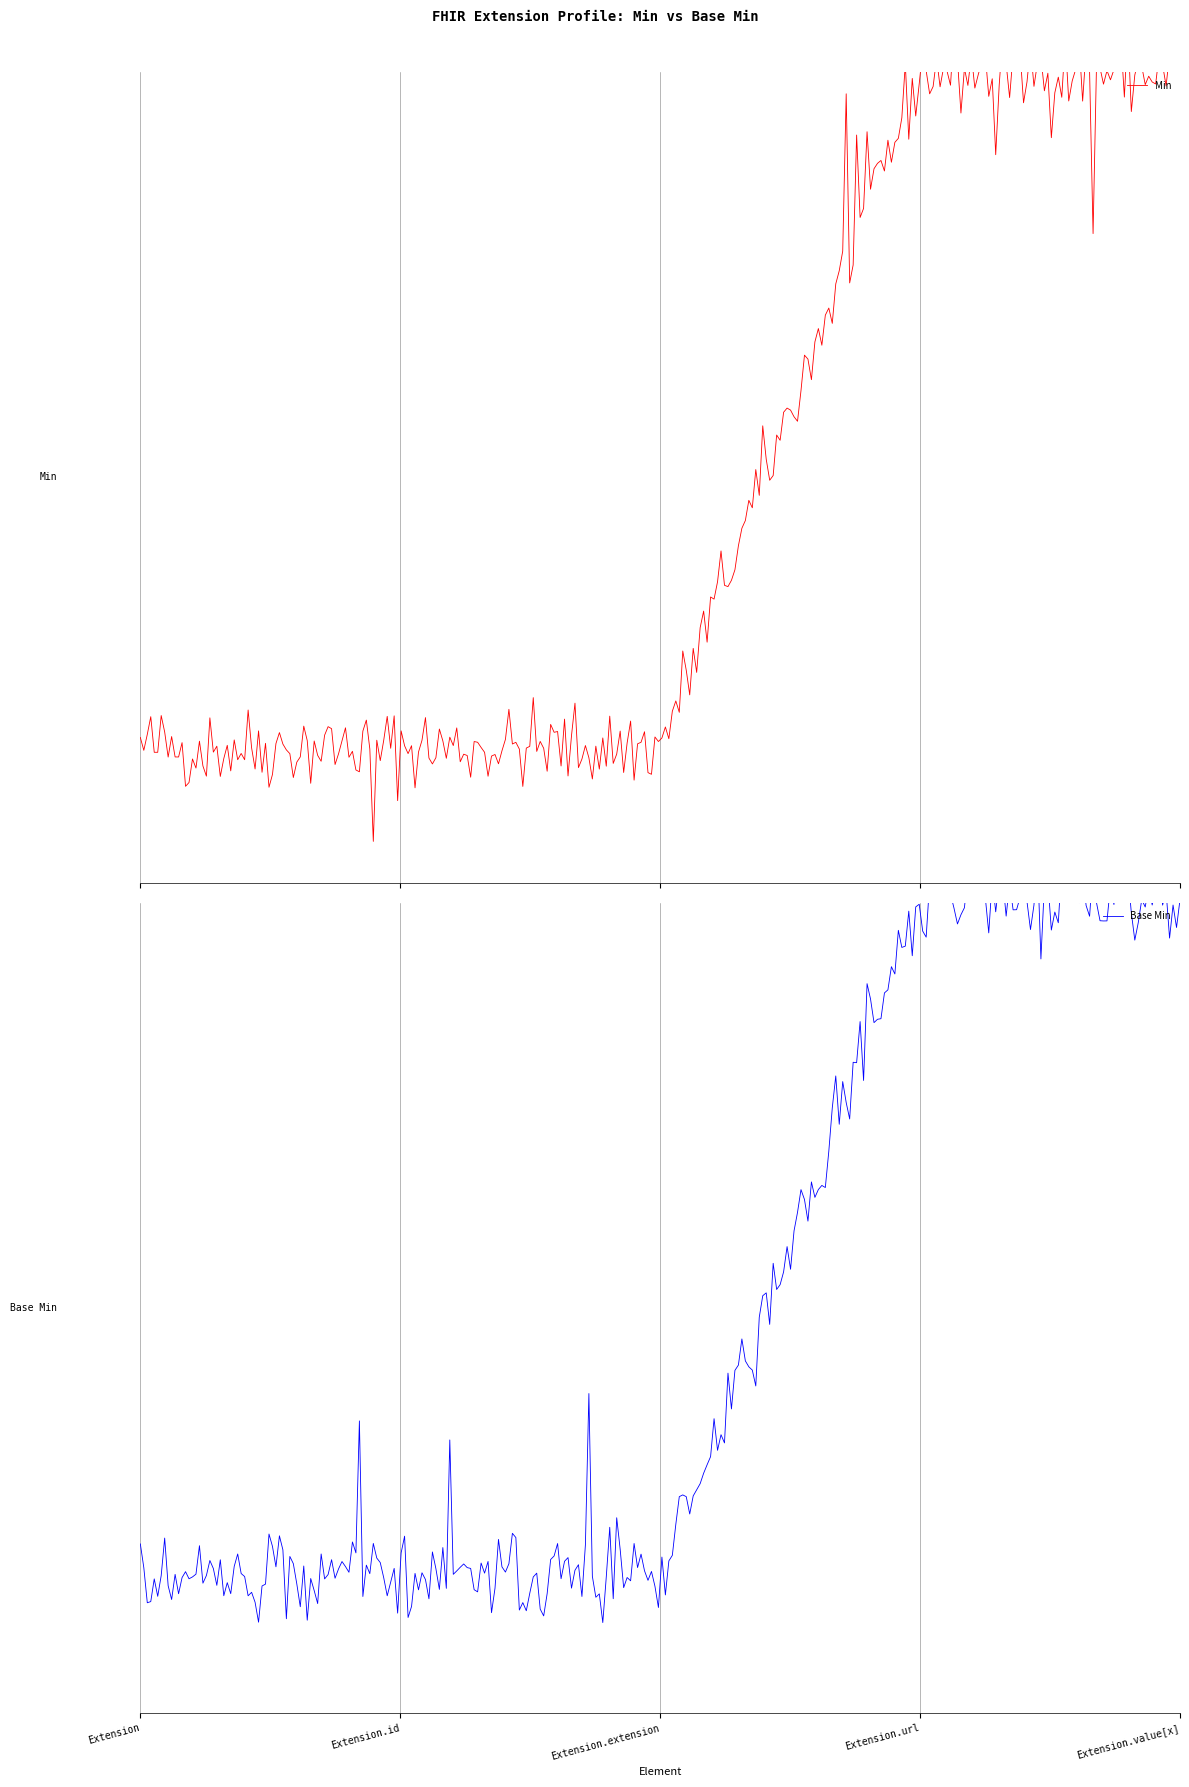

Which series has the largest total across all categories?

Min